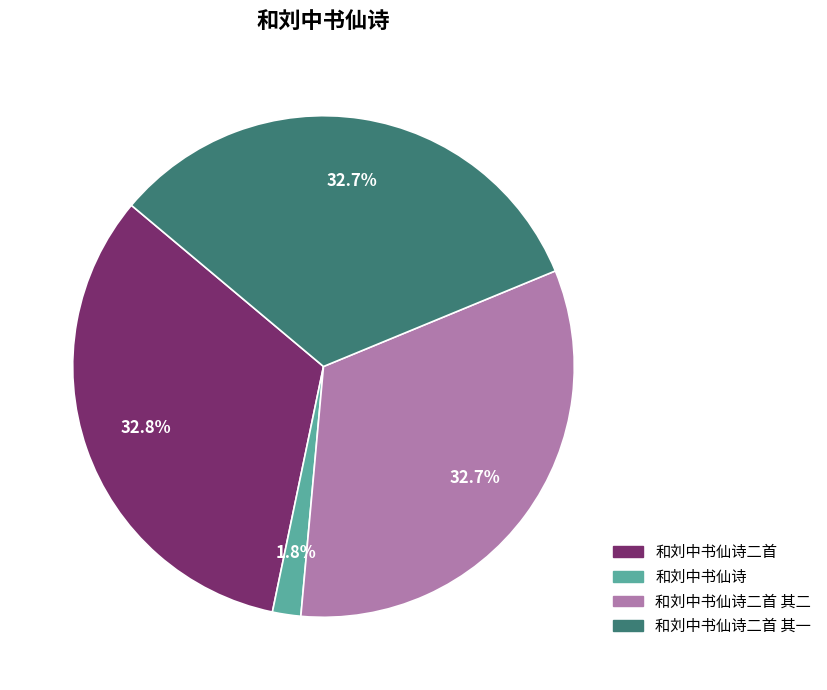

To the nearest percent, what is the difference between the largest and smallest slice percentages?

31%